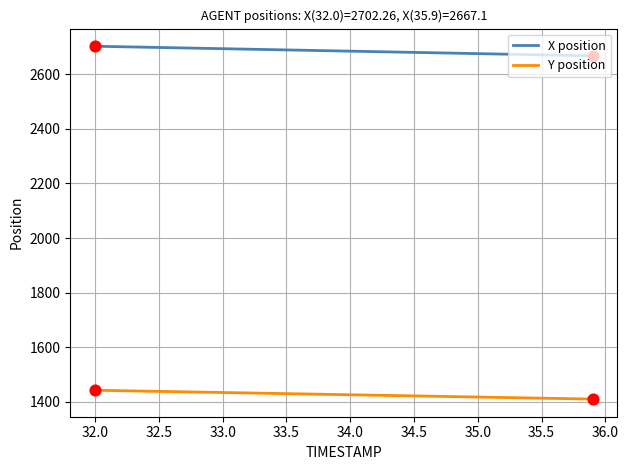

List the series in order of their peak value, lowest first.

Y position, X position